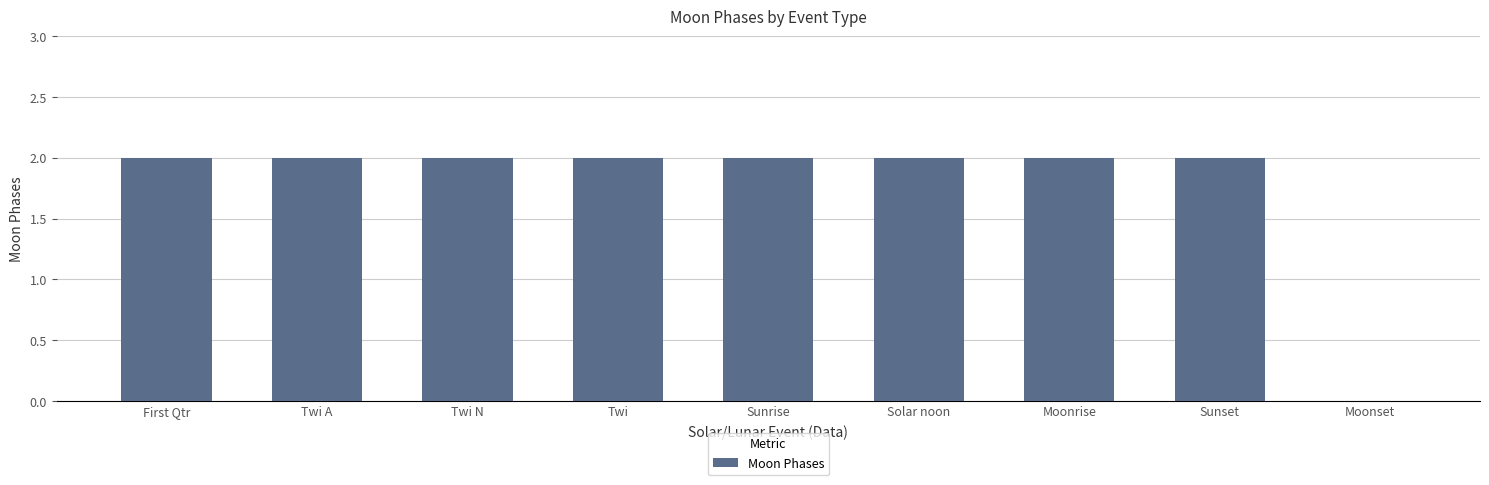

What is the average value?

2